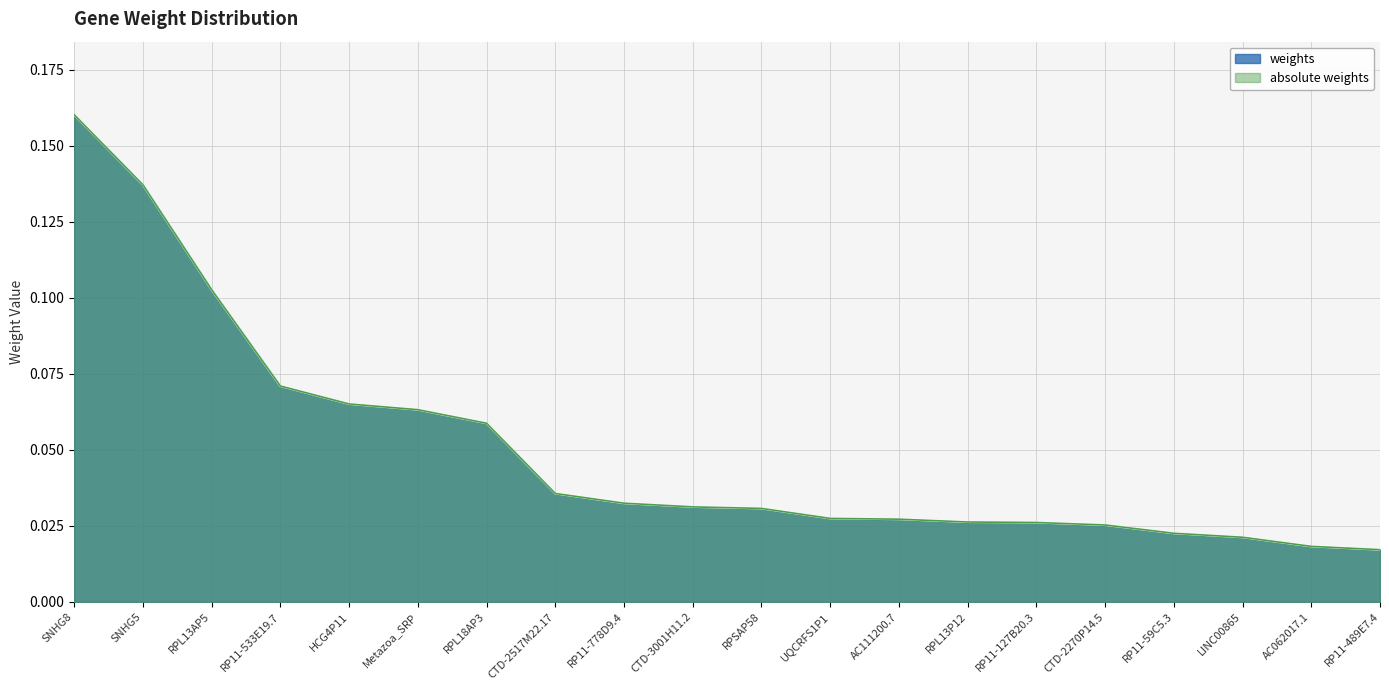

Reading right to left, list all the values displayed in this chart.

weights: RP11-489E7.4=0.0	AC062017.1=0.0	LINC00865=0.0	RP11-59C5.3=0.0	CTD-2270P14.5=0.0	RP11-127B20.3=0.0	RPL13P12=0.0	AC111200.7=0.0	UQCRFS1P1=0.0	RPSAP58=0.0	CTD-3001H11.2=0.0	RP11-778D9.4=0.0	CTD-2517M22.17=0.0	RPL18AP3=0.1	Metazoa_SRP=0.1	HCG4P11=0.1	RP11-533E19.7=0.1	RPL13AP5=0.1	SNHG5=0.1	SNHG8=0.2
absolute weights: RP11-489E7.4=0.0	AC062017.1=0.0	LINC00865=0.0	RP11-59C5.3=0.0	CTD-2270P14.5=0.0	RP11-127B20.3=0.0	RPL13P12=0.0	AC111200.7=0.0	UQCRFS1P1=0.0	RPSAP58=0.0	CTD-3001H11.2=0.0	RP11-778D9.4=0.0	CTD-2517M22.17=0.0	RPL18AP3=0.1	Metazoa_SRP=0.1	HCG4P11=0.1	RP11-533E19.7=0.1	RPL13AP5=0.1	SNHG5=0.1	SNHG8=0.2